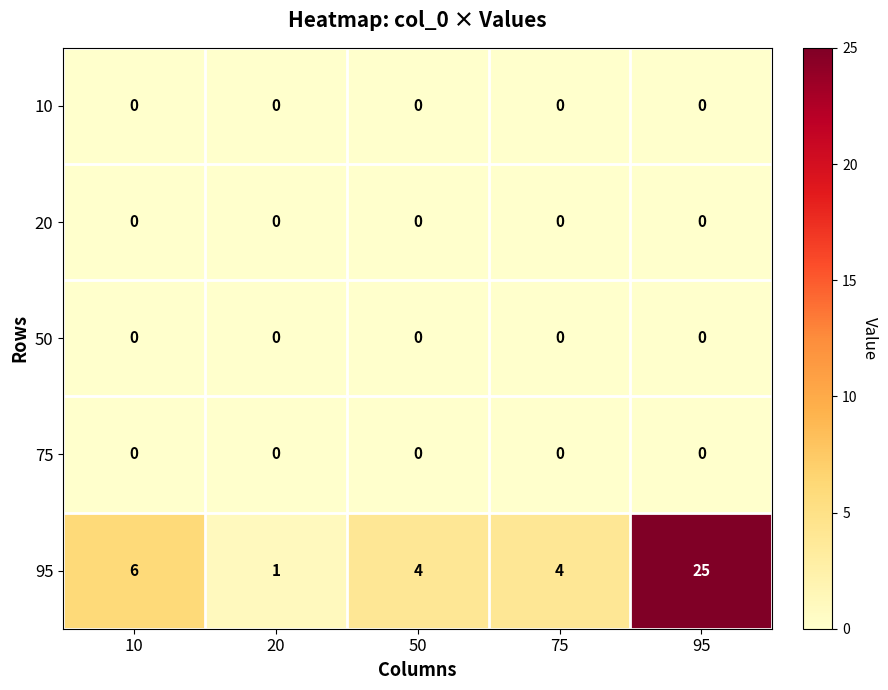

How many distinct data groups are displayed?

5